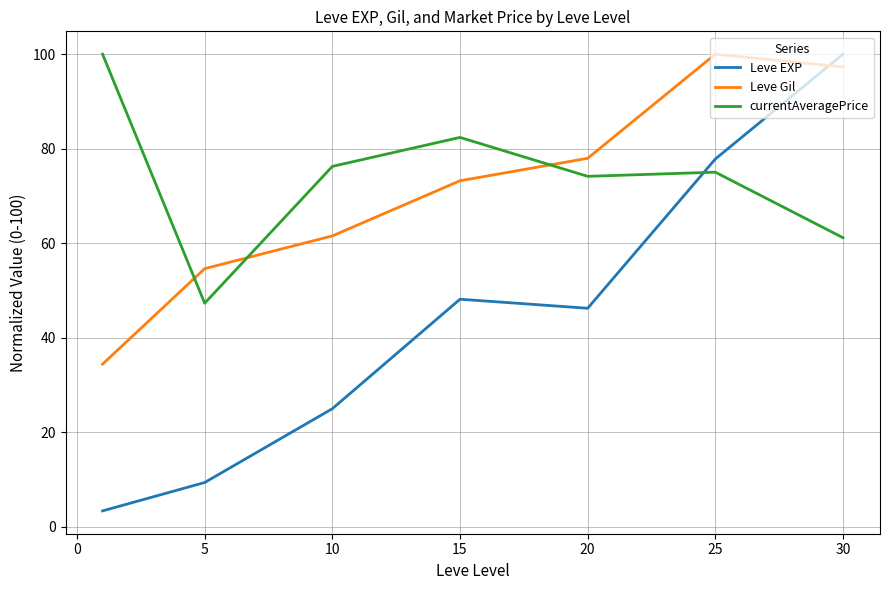

What is the greatest value displayed?

100.0